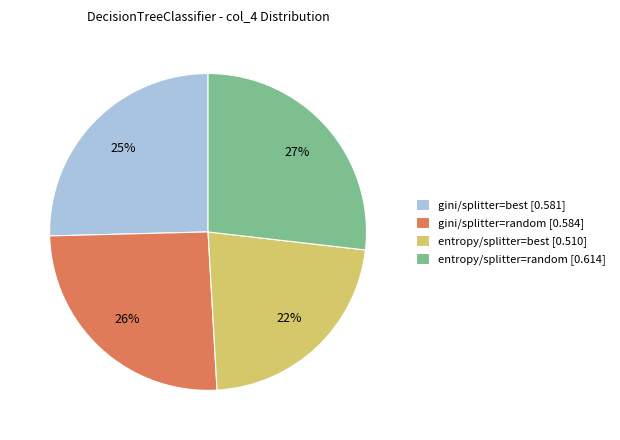

True or false: gini/splitter=best accounts for 25% of the total.

True